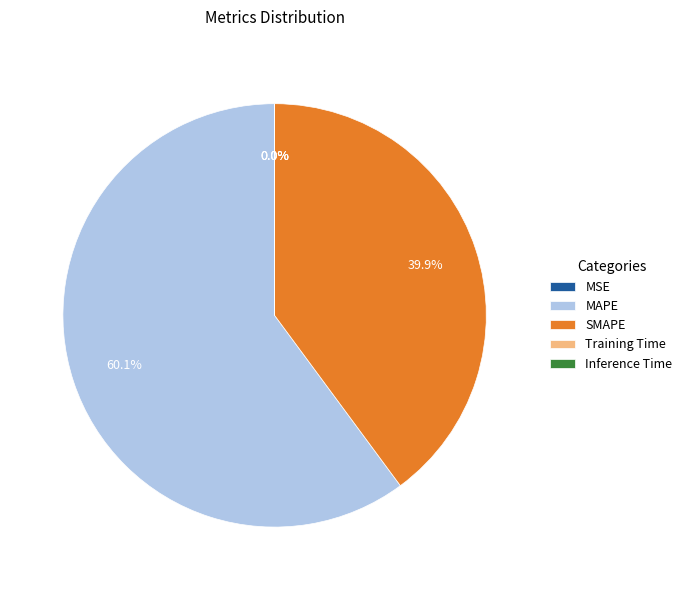

Which has a higher value, SMAPE or MAPE?

MAPE